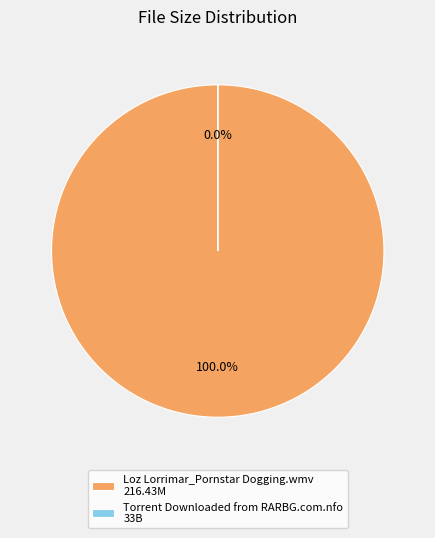

Rank the categories by value from lowest to highest.

Torrent Downloaded from RARBG.com.nfo, Loz Lorrimar_Pornstar Dogging.wmv